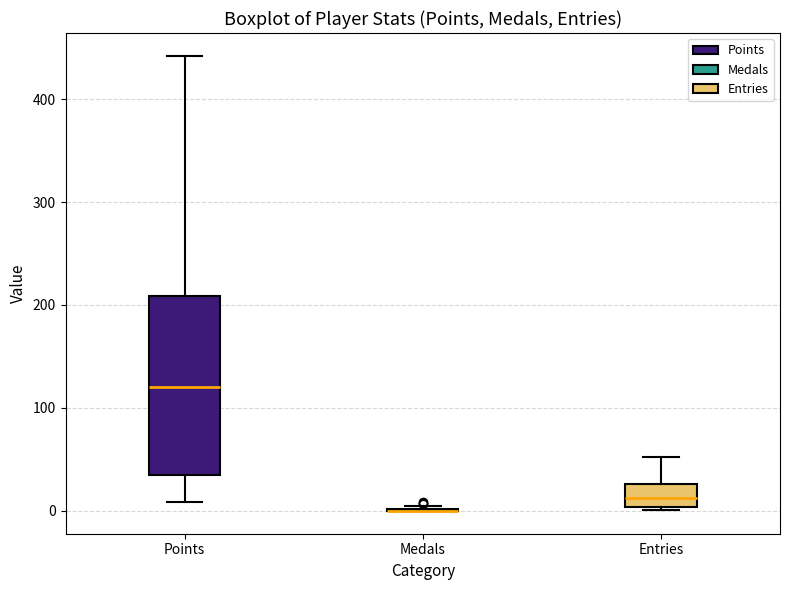

Reading left to right, transcribe this box plot: for each box, give where its median line is, the range the box spans, and where its two whiskers end, as read against the y-axis. The values are not printed on the chart, so give them approximately, as read against the axis.

Points: median 120, box 40 to 210, whiskers 10 to 440
Medals: box collapsed to a line at 0, whiskers 0 to 10
Entries: median 10, box 0 to 30, whiskers 0 to 50